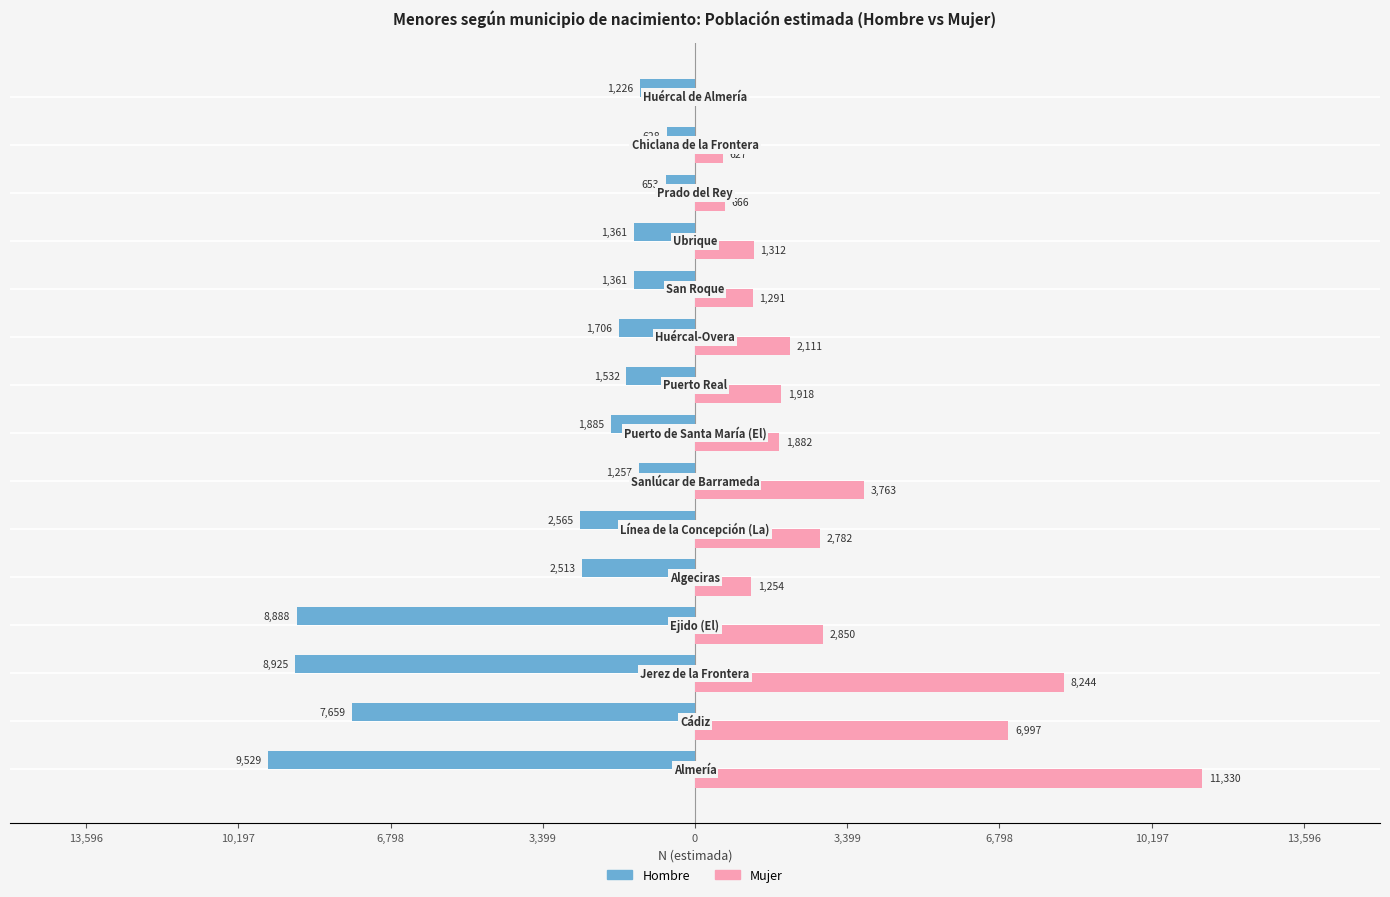

What is the highest value of the Mujer series?

11330